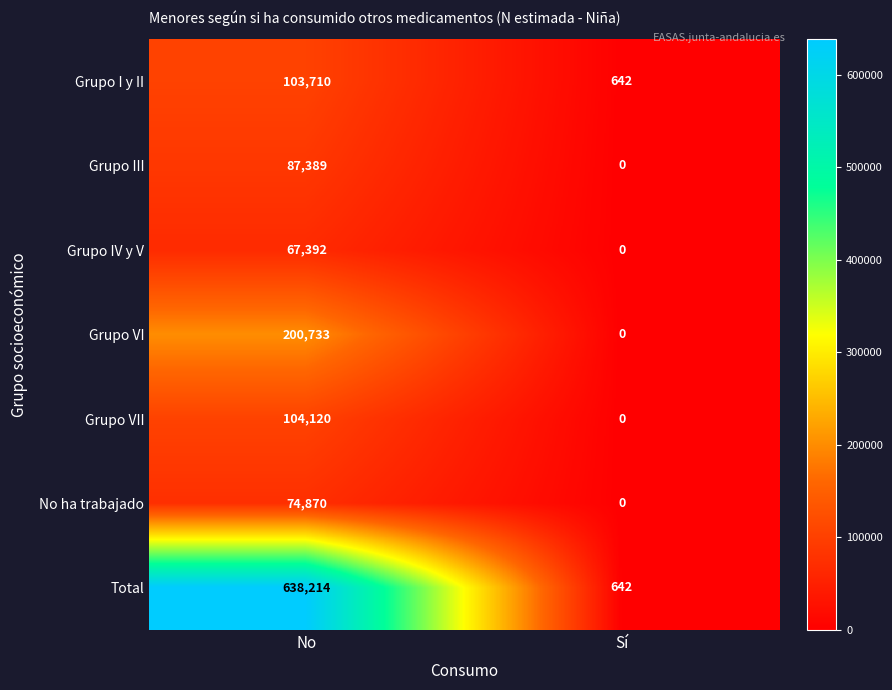

Reading right to left, what are all the values shown in this chart?

Grupo I y II: Sí=642	No=103710
Grupo III: Sí=0	No=87389
Grupo IV y V: Sí=0	No=67392
Grupo VI: Sí=0	No=200733
Grupo VII: Sí=0	No=104120
No ha trabajado: Sí=0	No=74870
Total: Sí=642	No=638214